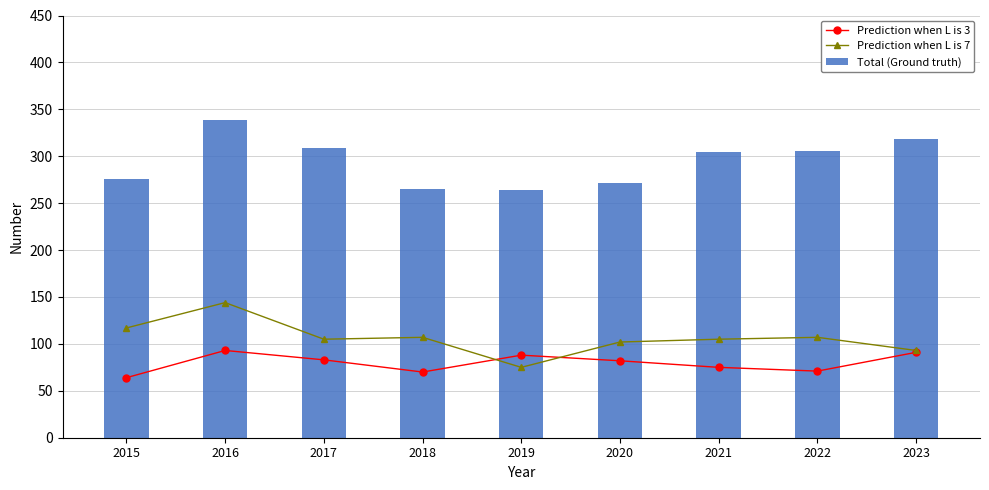

What is the difference between the maximum and second lowest values in the Prediction when L is 7 series?

51